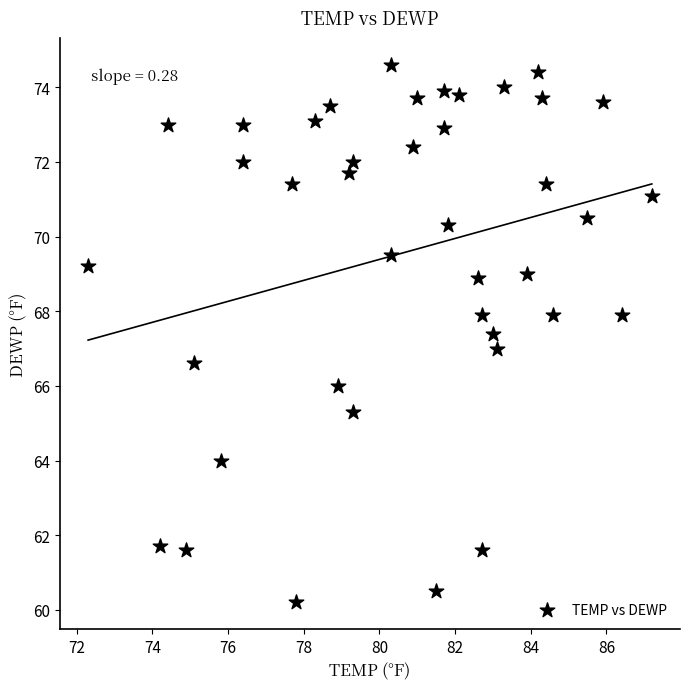

What is the range of Y values (max minus min)?

14.4